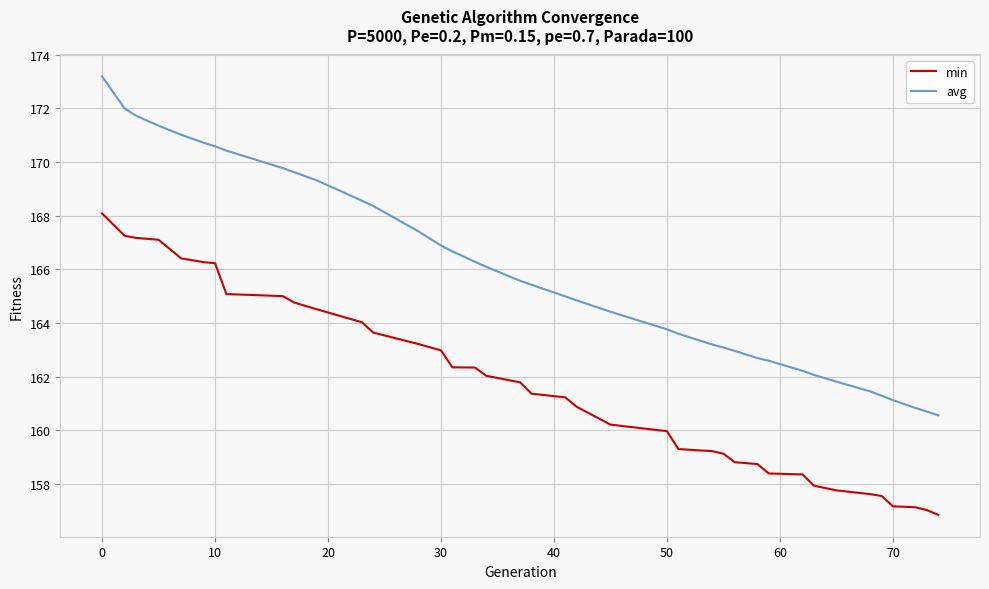

Is this an area chart (filled region under the line)?

No